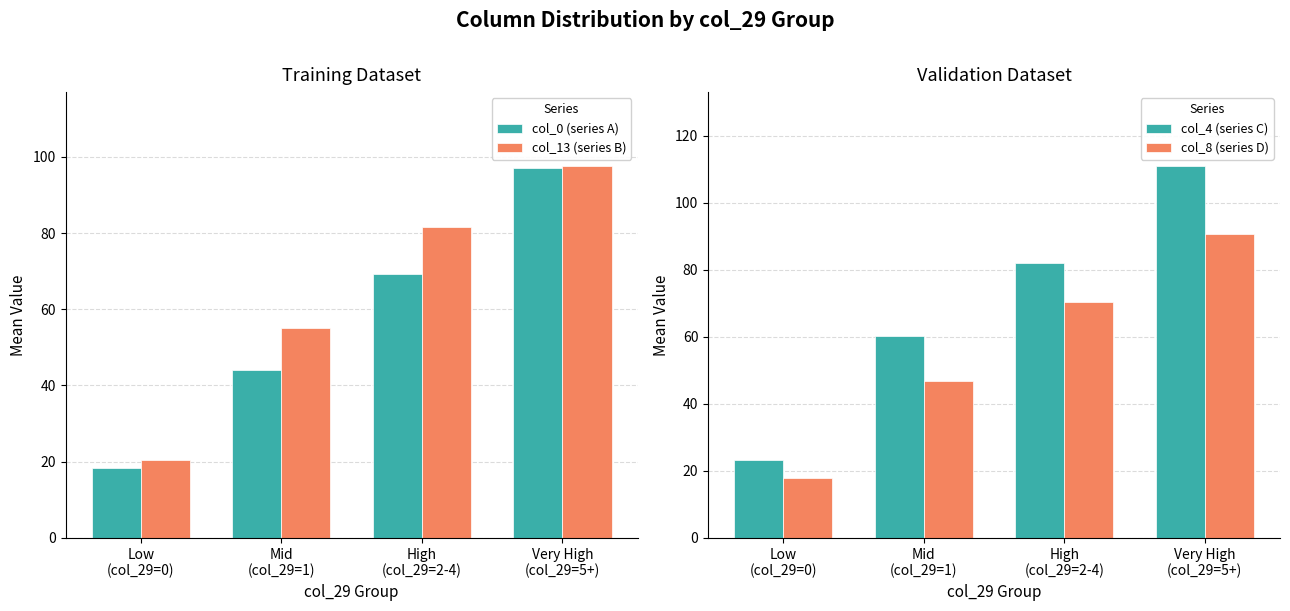

What are all the series names shown in the legend?

col_0 (series A), col_13 (series B), col_4 (series C), col_8 (series D)